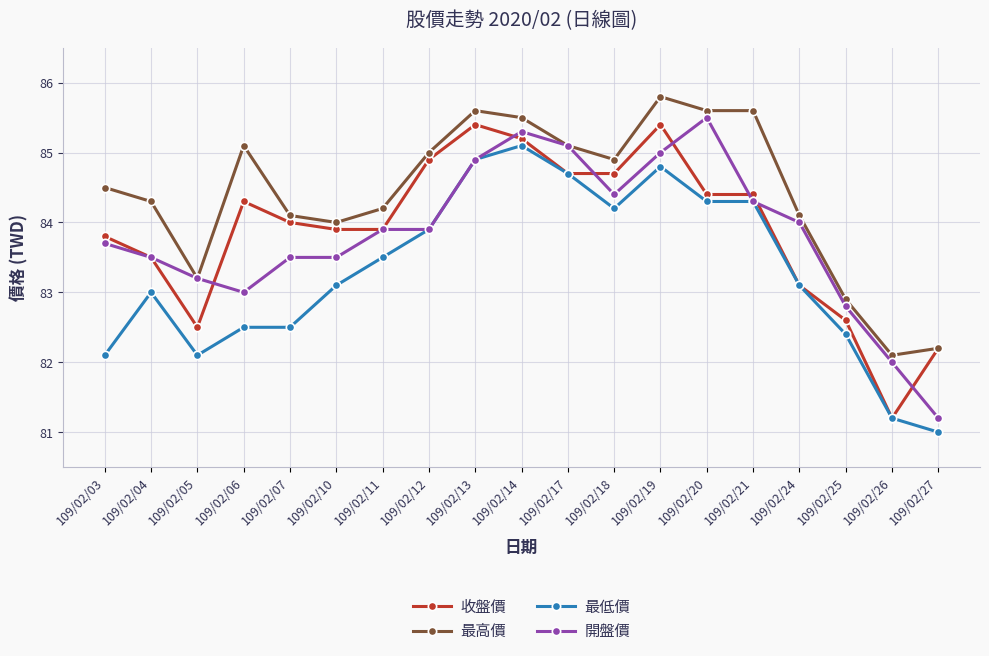

At how many categories does at least one series exceed 83?

16